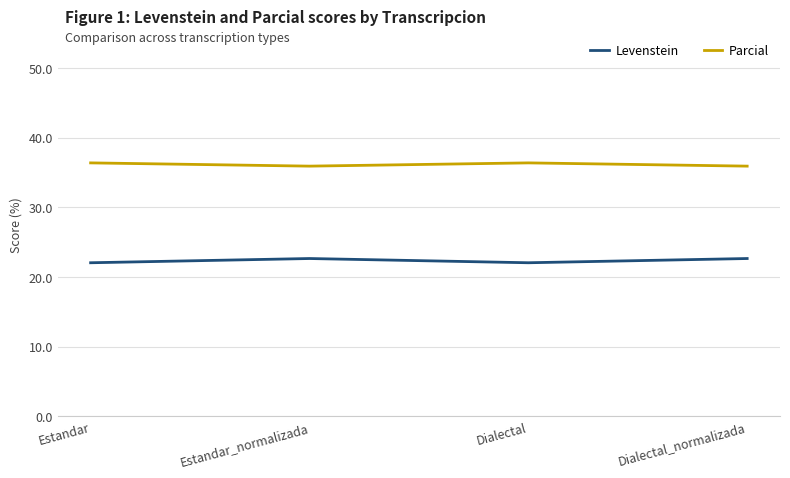

What is the average value of the Parcial series?

36.1